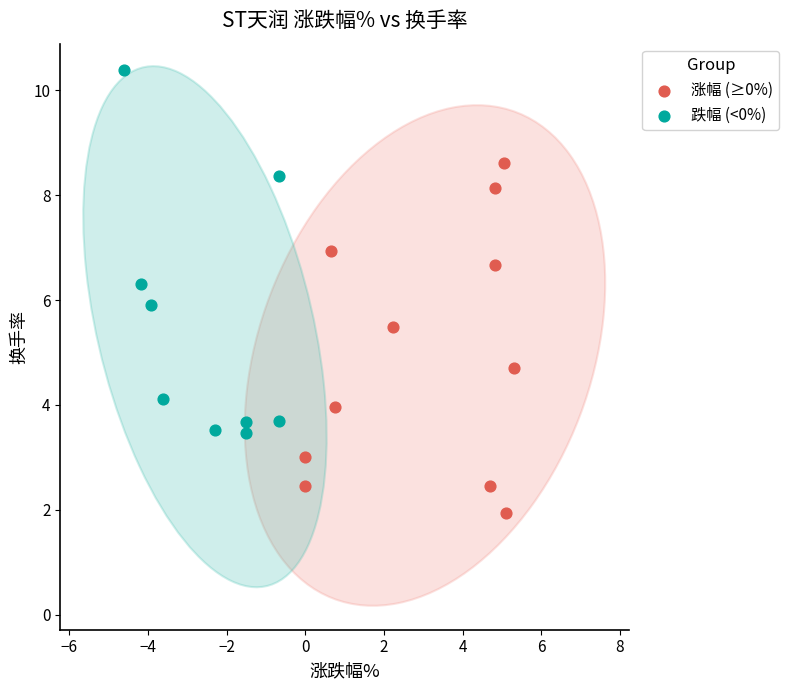

Which series contains the lowest Y value?

涨幅 (≥0%)